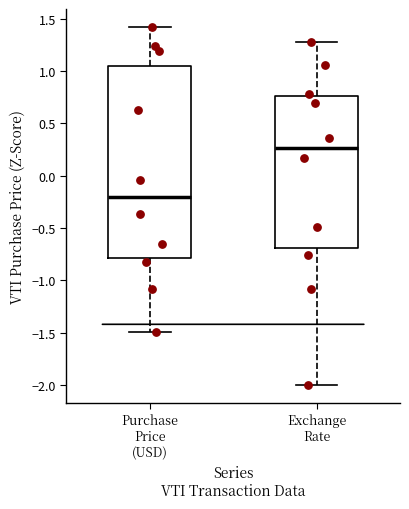

Reading left to right, read every box against the y-axis: the position of its median line, the range the box covers, and the ends of its whiskers. The values are not printed on the chart, so give them approximately, as read against the axis.

Purchase Price (USD): median -0.20, box -0.80 to 1.05, whiskers -1.50 to 1.40
Exchange Rate: median 0.25, box -0.70 to 0.75, whiskers -2.00 to 1.25